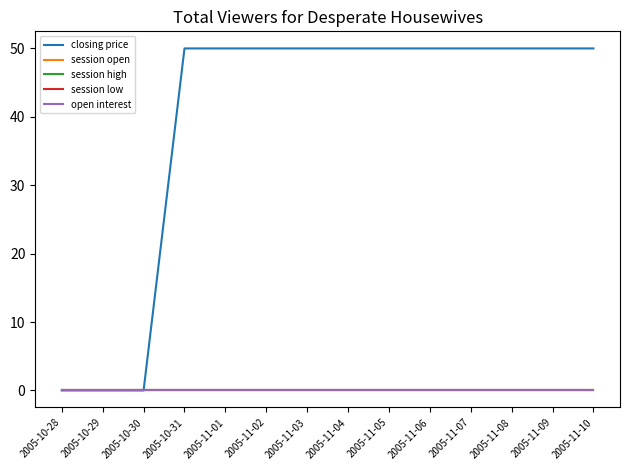

Between 2005-11-05 and 2005-10-30, which is larger?

2005-11-05